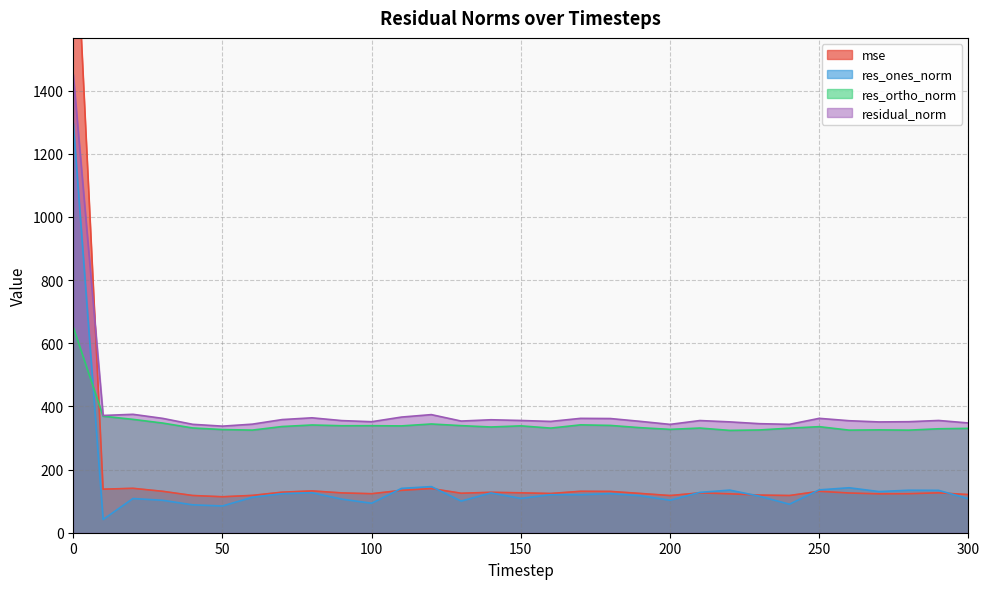

Reading left to right, transcribe all the data shown in this chart.

mse: 2104.9	137.9	140.6	131.1	117.8	113.9	118.2	128.4	132.4	126.1	123.5	134.1	139.9	125.0	127.9	126.3	124.2	131.1	130.7	124.4	117.7	126.2	123.2	119.2	117.8	131.2	125.8	123.1	123.6	126.3	120.8
res_ones_norm: 1296.7	41.9	108.3	102.6	88.4	84.7	112.2	123.6	126.6	106.3	93.4	140.4	146.0	100.2	126.0	108.7	120.4	120.4	123.7	117.2	102.8	127.8	134.9	115.6	90.3	135.7	142.4	130.4	134.5	134.1	107.6
res_ortho_norm: 650.8	368.9	359.0	347.2	331.7	326.7	324.9	336.3	341.1	338.7	338.9	338.2	344.3	339.1	334.8	338.4	331.3	341.5	339.7	332.6	327.3	331.4	324.0	325.4	331.1	335.8	324.8	325.7	324.8	329.1	330.5
residual_norm: 1450.8	371.3	374.9	362.0	343.3	337.4	343.7	358.3	363.8	355.0	351.5	366.2	374.0	353.6	357.7	355.4	352.5	362.1	361.6	352.7	343.1	355.2	351.0	345.3	343.2	362.2	354.7	350.8	351.5	355.4	347.5